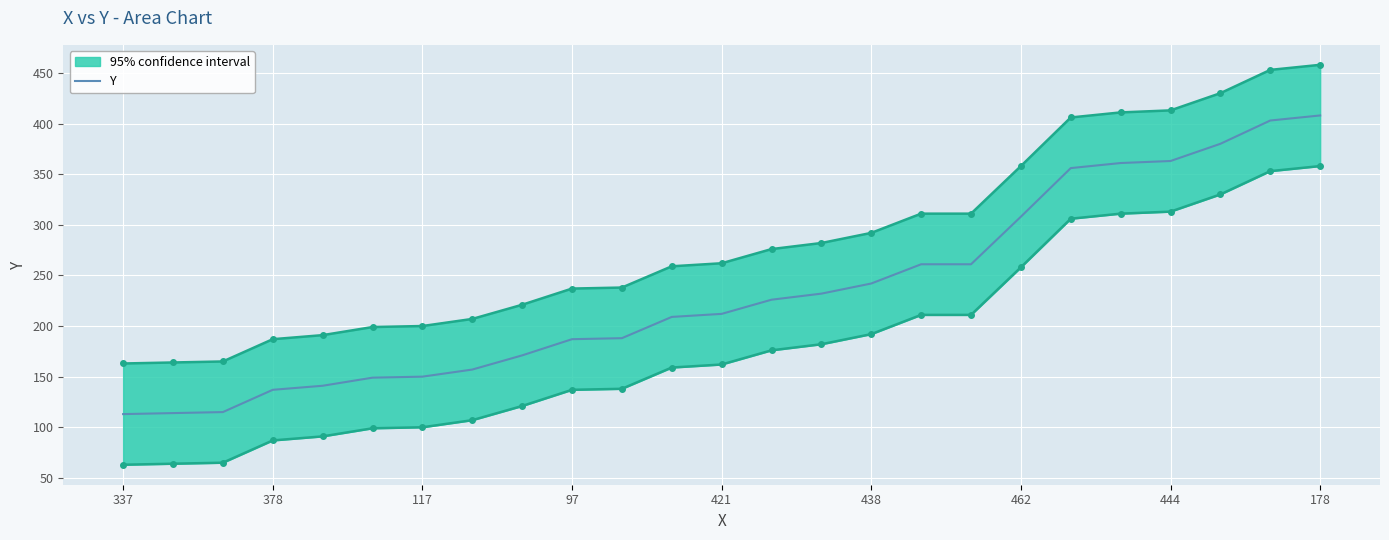

What is the maximum value for Y?

408